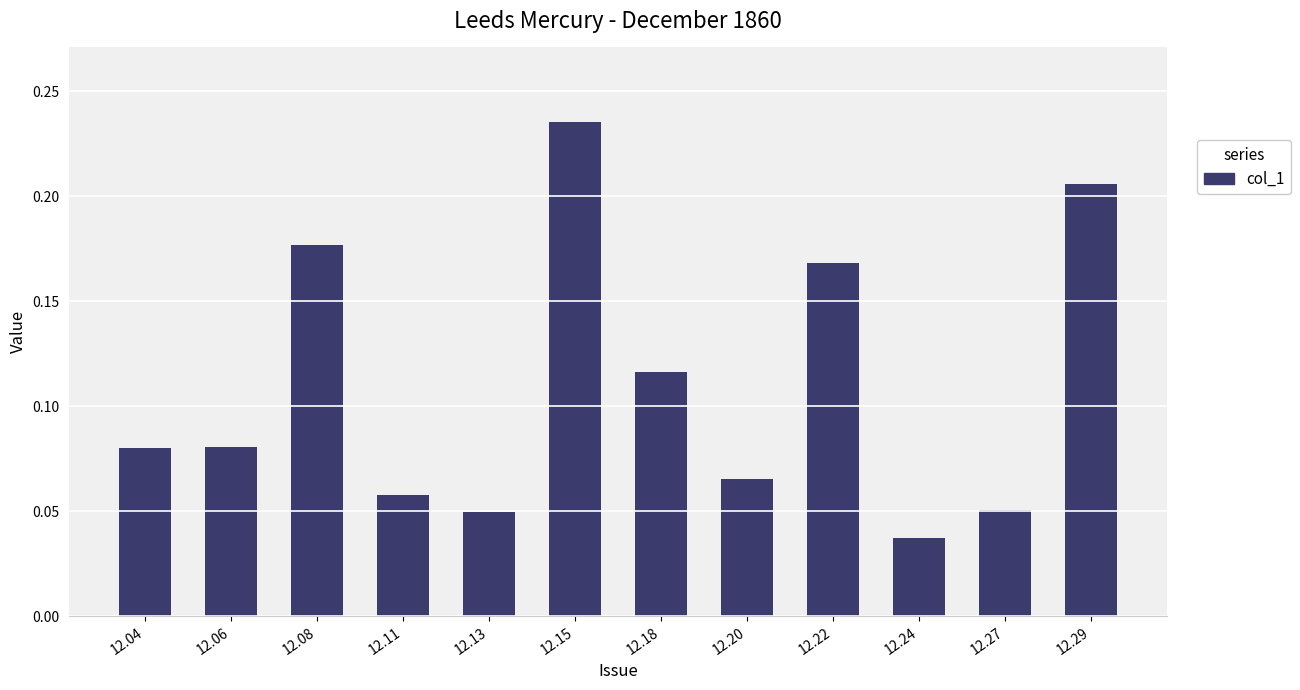

Which has a higher value, 12.24 or 12.18?

12.18